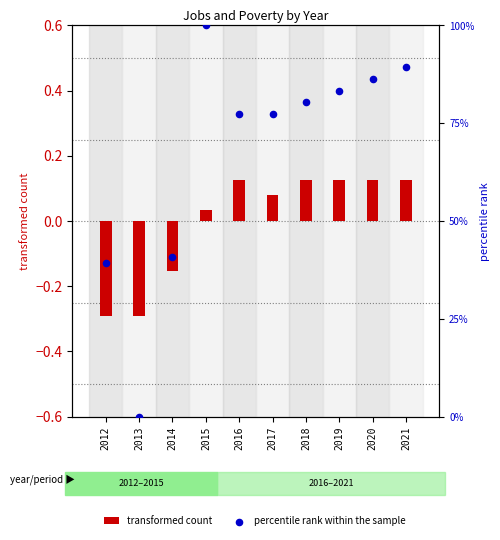

What are all the series names shown in the legend?

transformed count, percentile rank within the sample